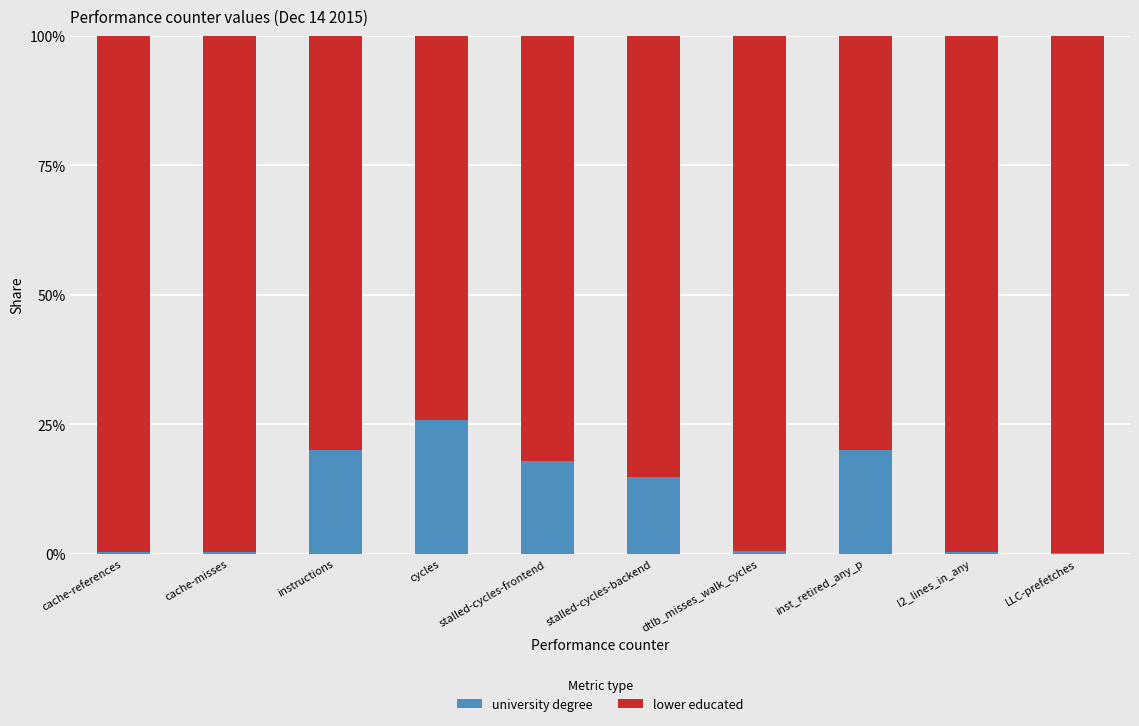

What is the sum of all university degree values?

100.0